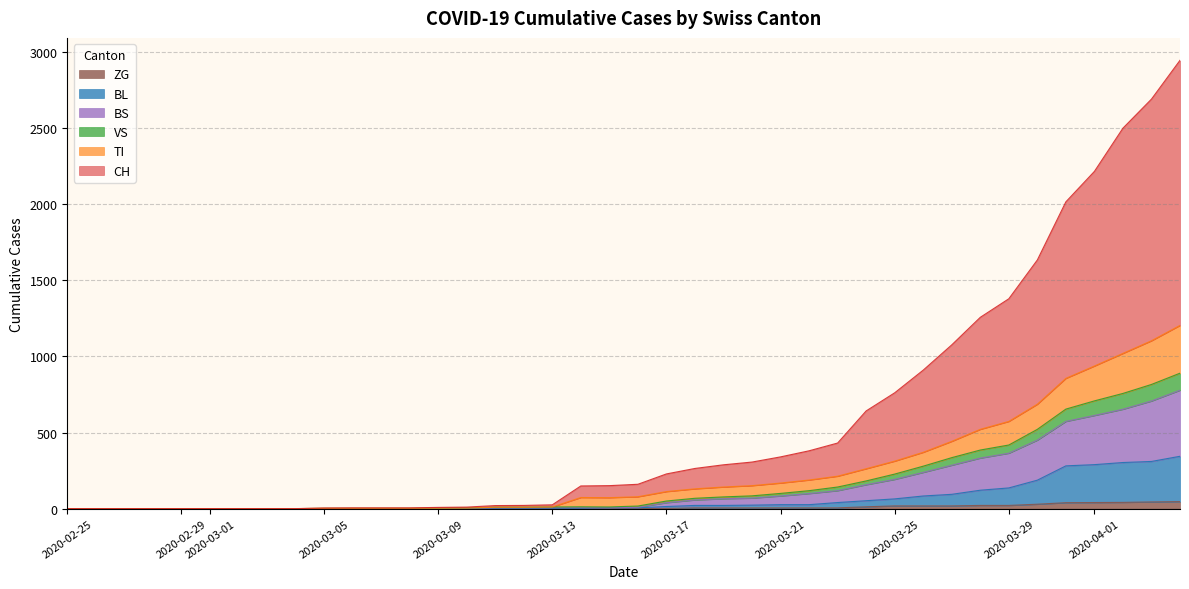

Does the chart display data point markers on the line(s)?

No